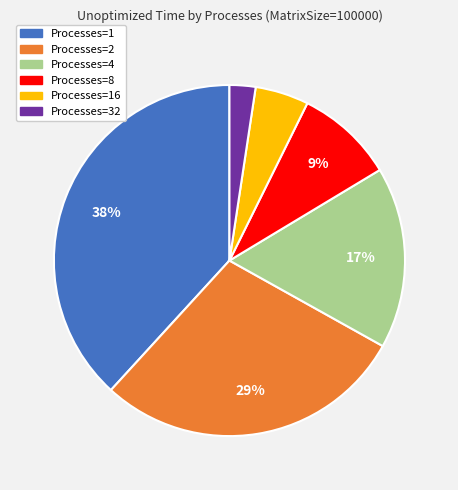

Which category has the smallest portion of the pie?

Processes=32